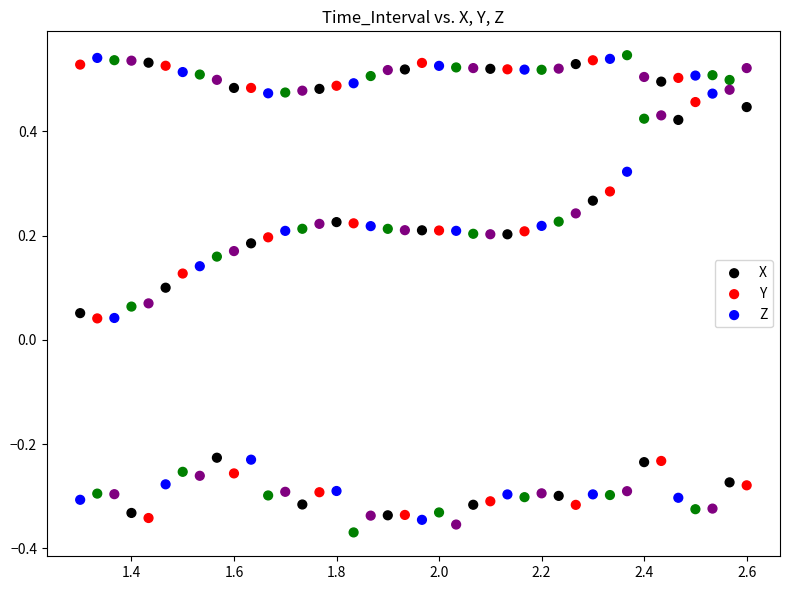

Across all data points, what is the range of X values (max minus min)?

1.3